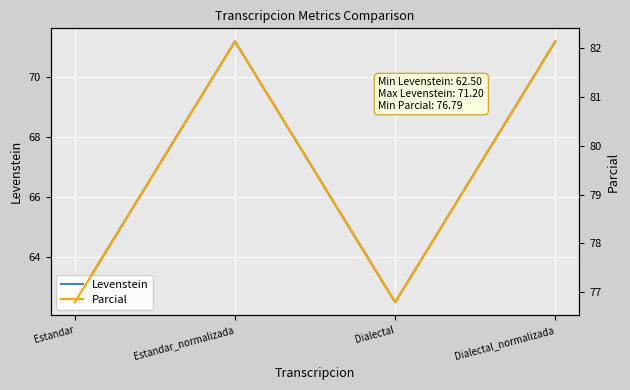

Which series has the largest range (max minus min)?

Levenstein